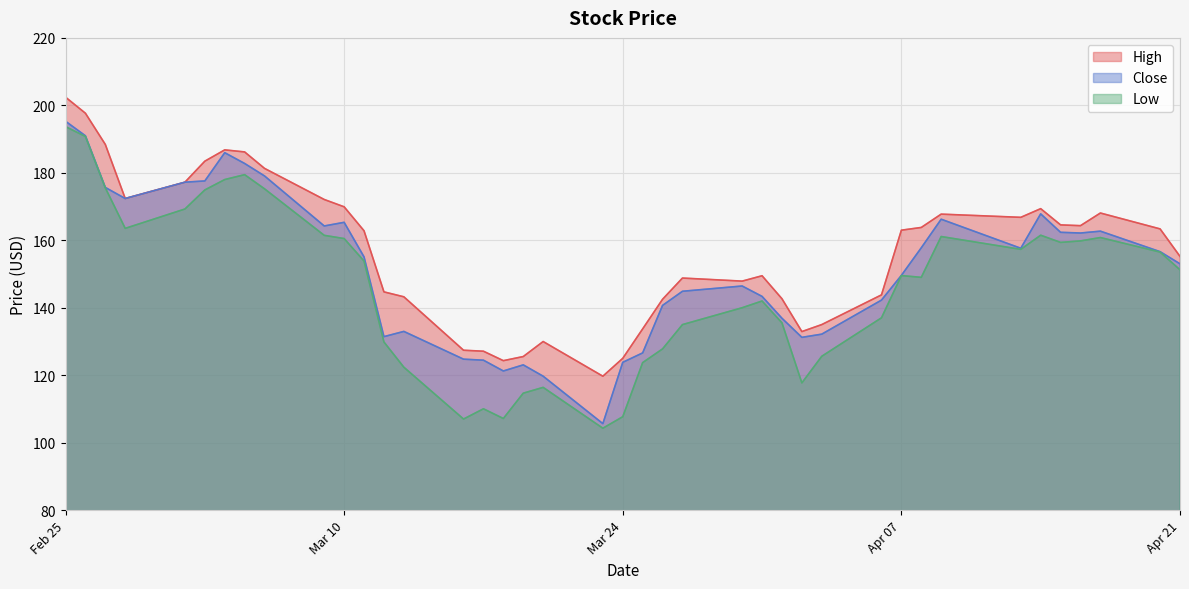

What is the minimum value shown in the chart?

104.3